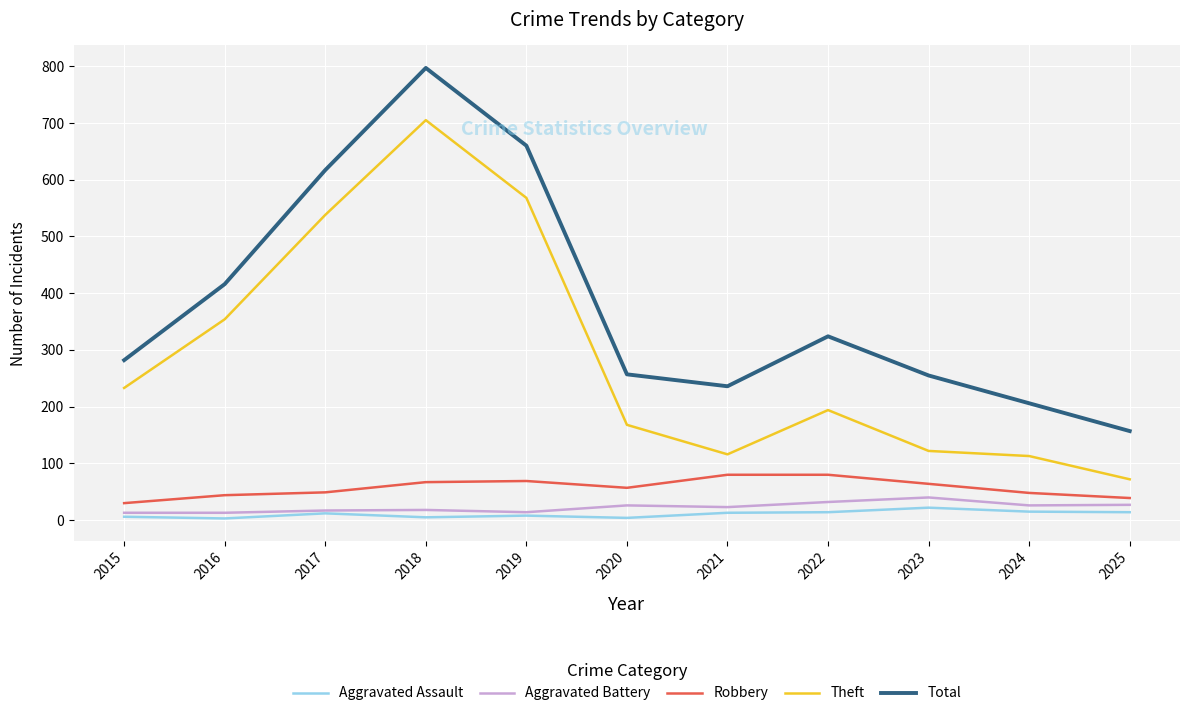

Which series has the widest spread of values?

Total